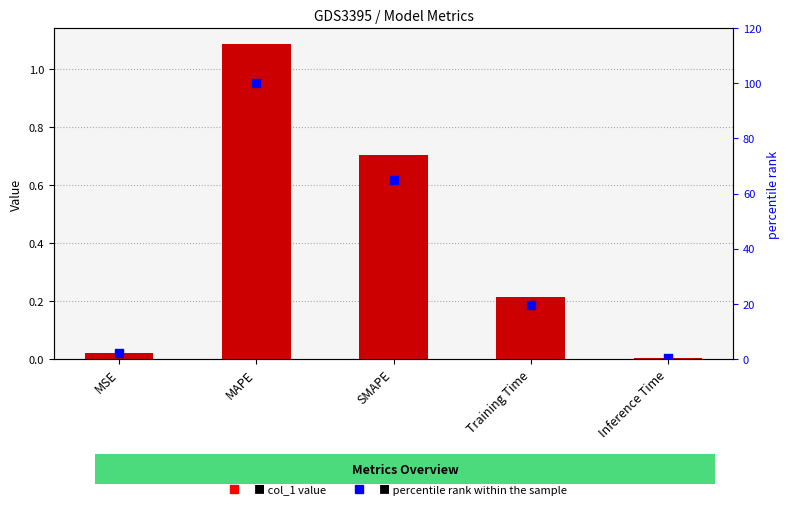

Which series contains the highest Y value?

percentile rank within the sample